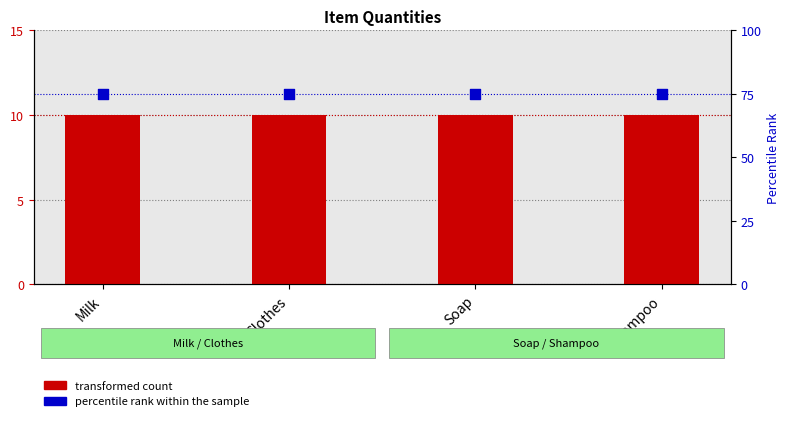

At which category is the sum across all series the highest?

Milk